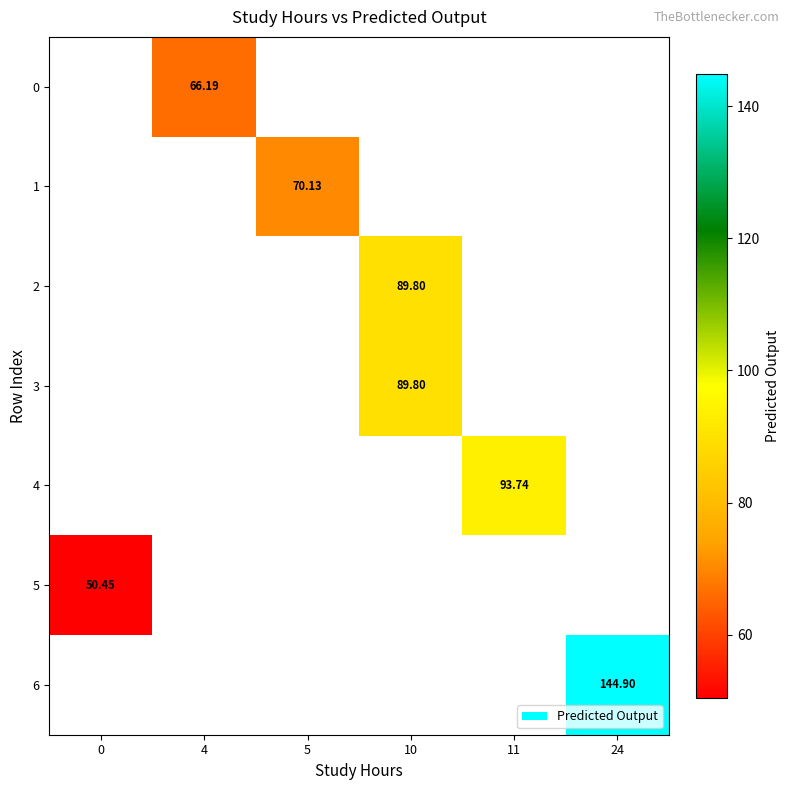

Is the value of row_6 at 10 greater than the value of row_4 at 0?

No